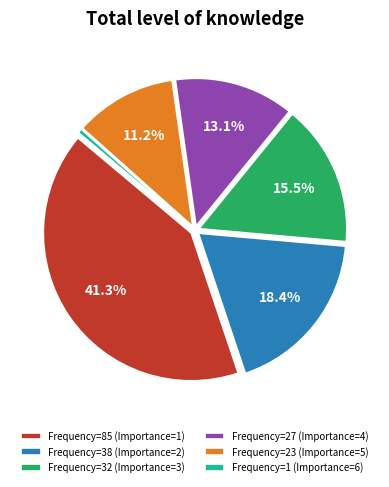

Is there any slice that represents more than half of the pie?

No